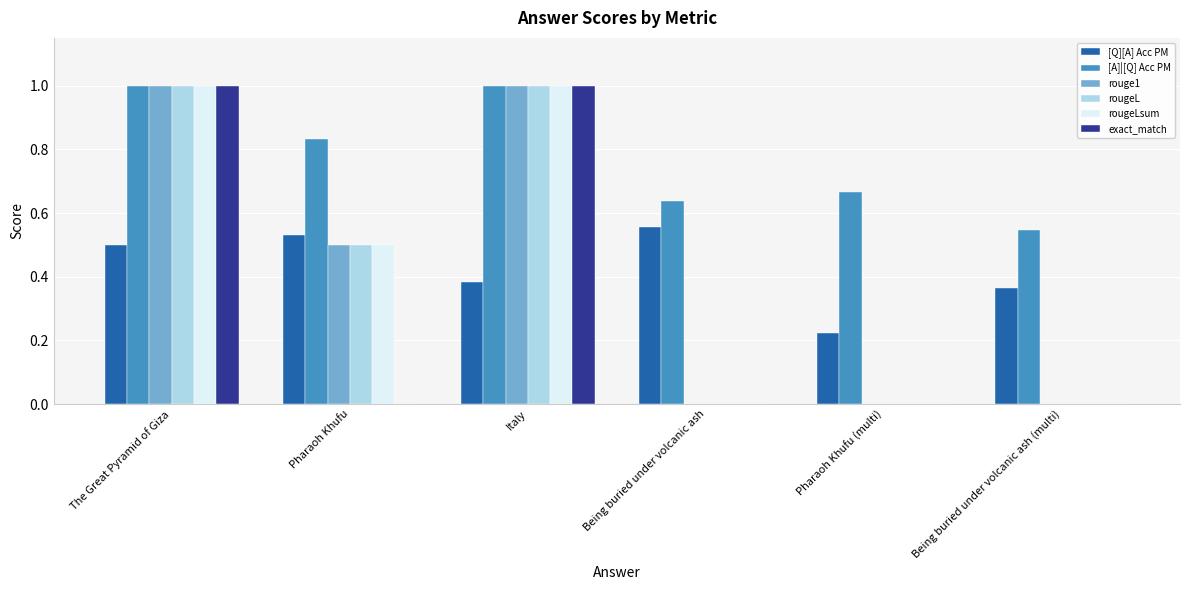

What is the highest value of the [A]|[Q] Acc PM series?

1.0